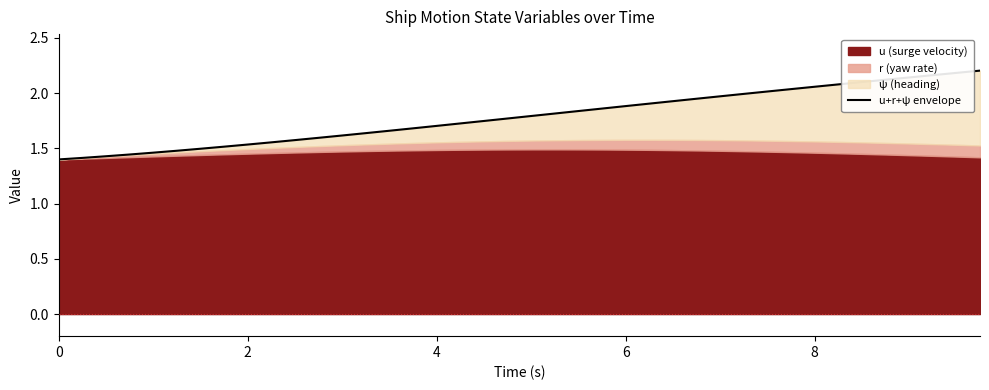

Does the chart display data point markers on the line(s)?

No